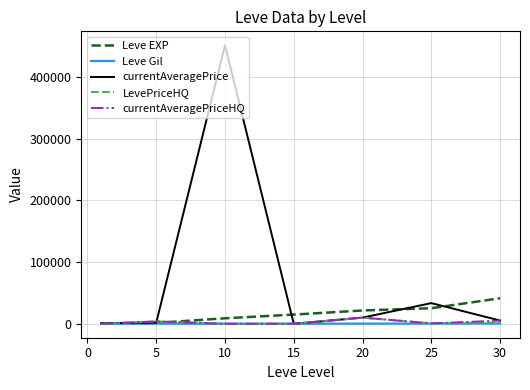

Which series has the widest spread of values?

currentAveragePrice